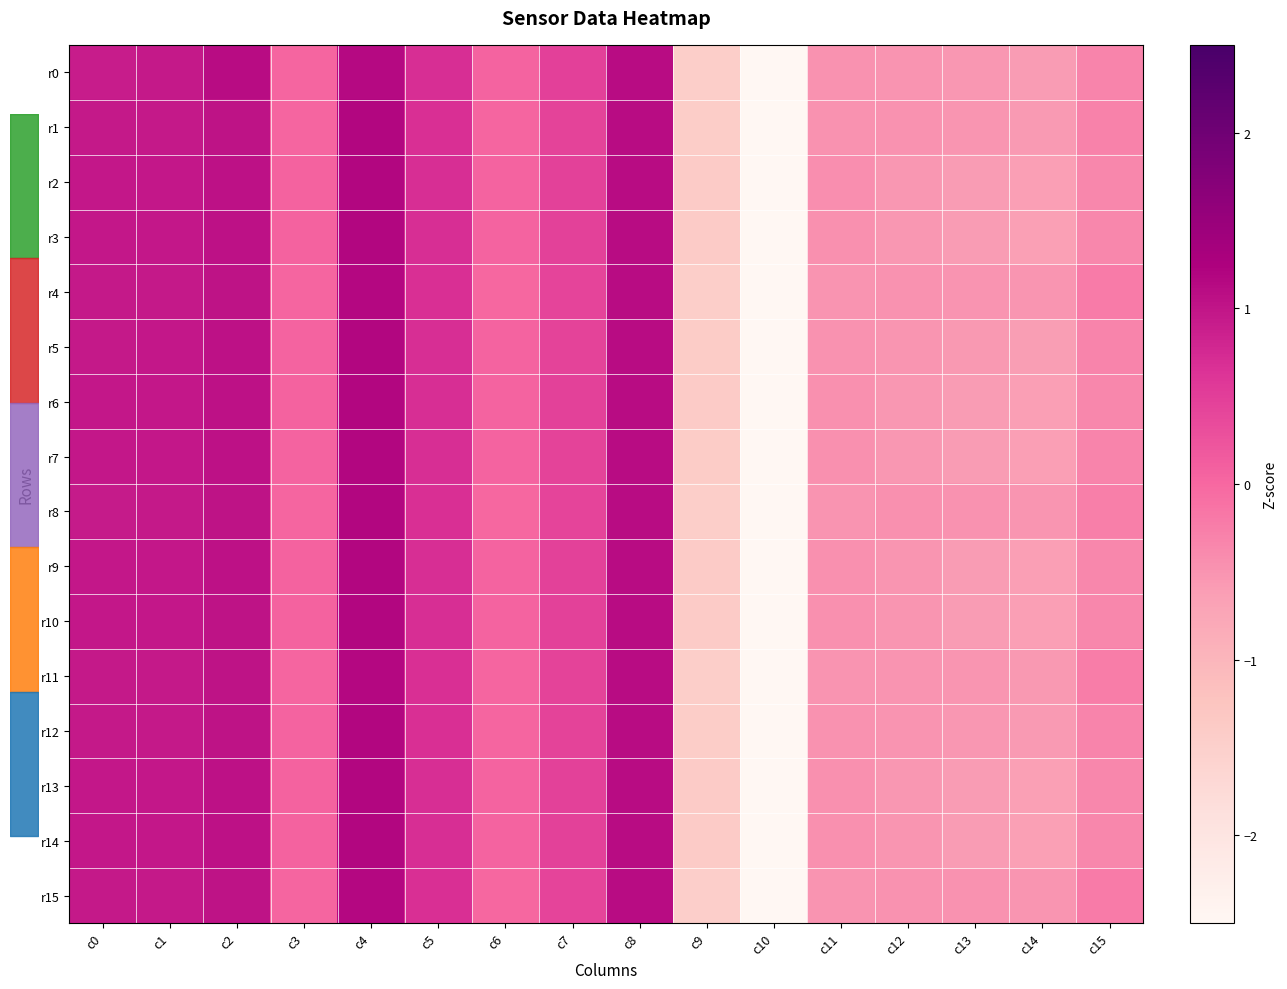

What is the sum of the r6 values at c13 and c2?

0.4